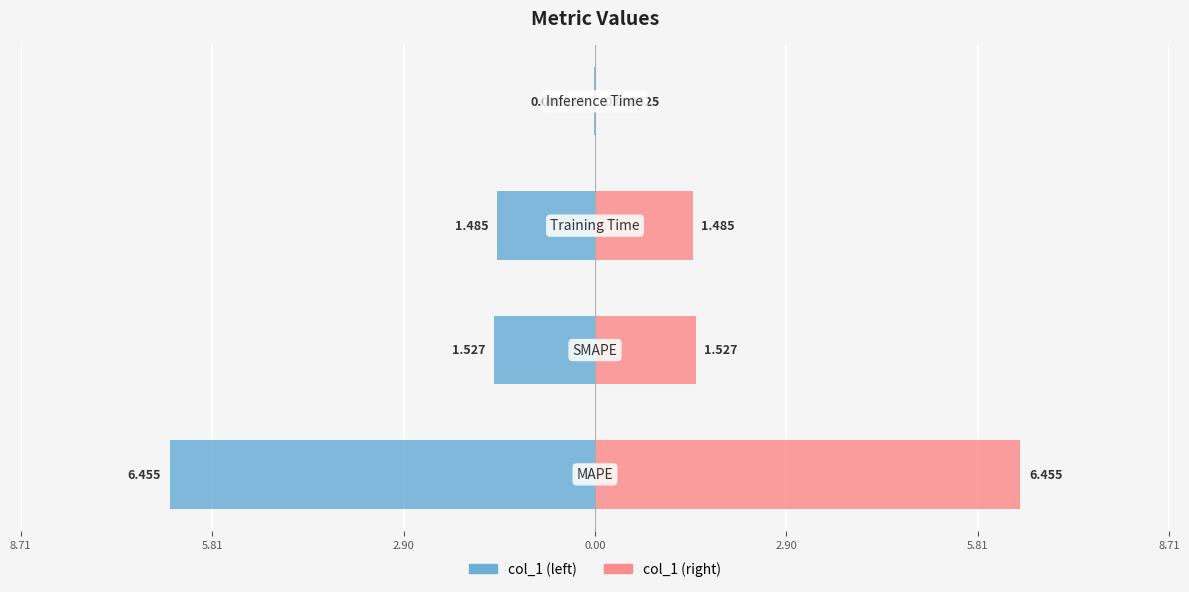

Is the value of col_1 (left) at 5.81 greater than the value of col_1 (right) at 2.90?

No